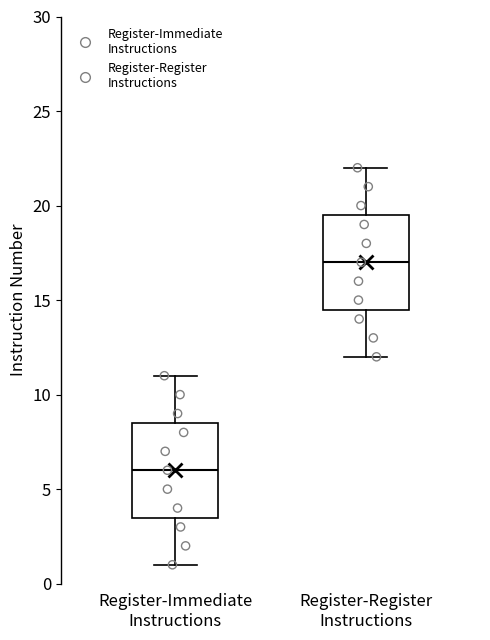

Reading left to right, transcribe this box plot: for each box, give where its median line is, the range the box spans, and where its two whiskers end, as read against the y-axis. The values are not printed on the chart, so give them approximately, as read against the axis.

Register-Immediate Instructions: median 6.0, box 3.5 to 8.5, whiskers 1.0 to 11.0
Register-Register Instructions: median 17.0, box 14.5 to 19.5, whiskers 12.0 to 22.0